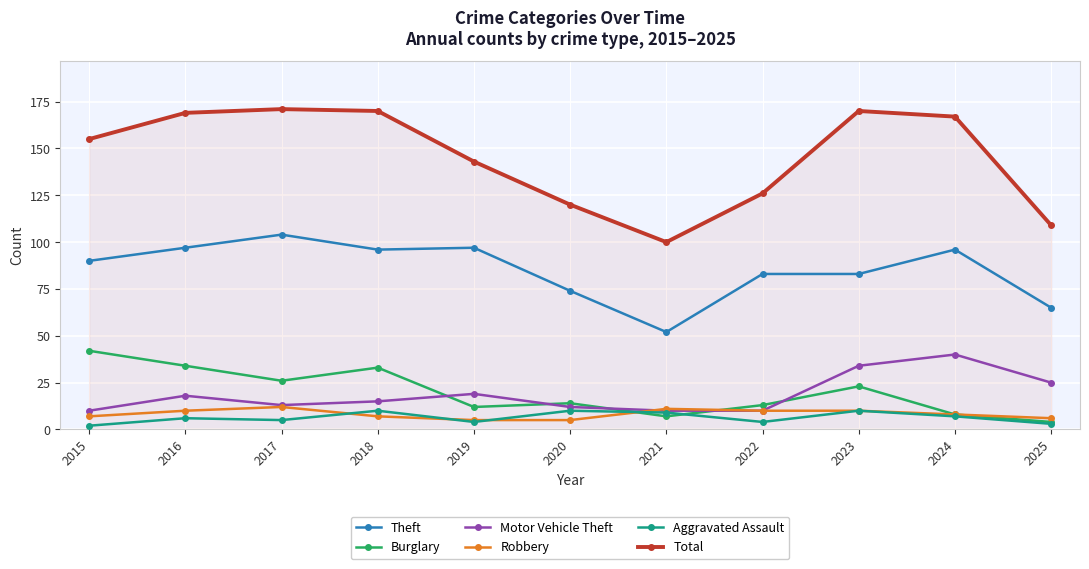

Count the number of data series in this chart.

6